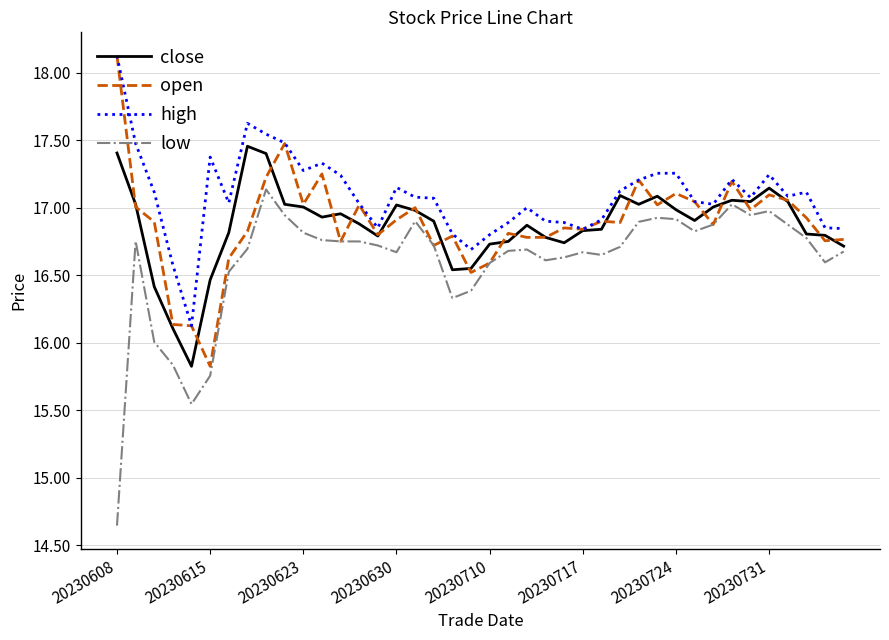

What is the maximum value shown in the chart?

18.1